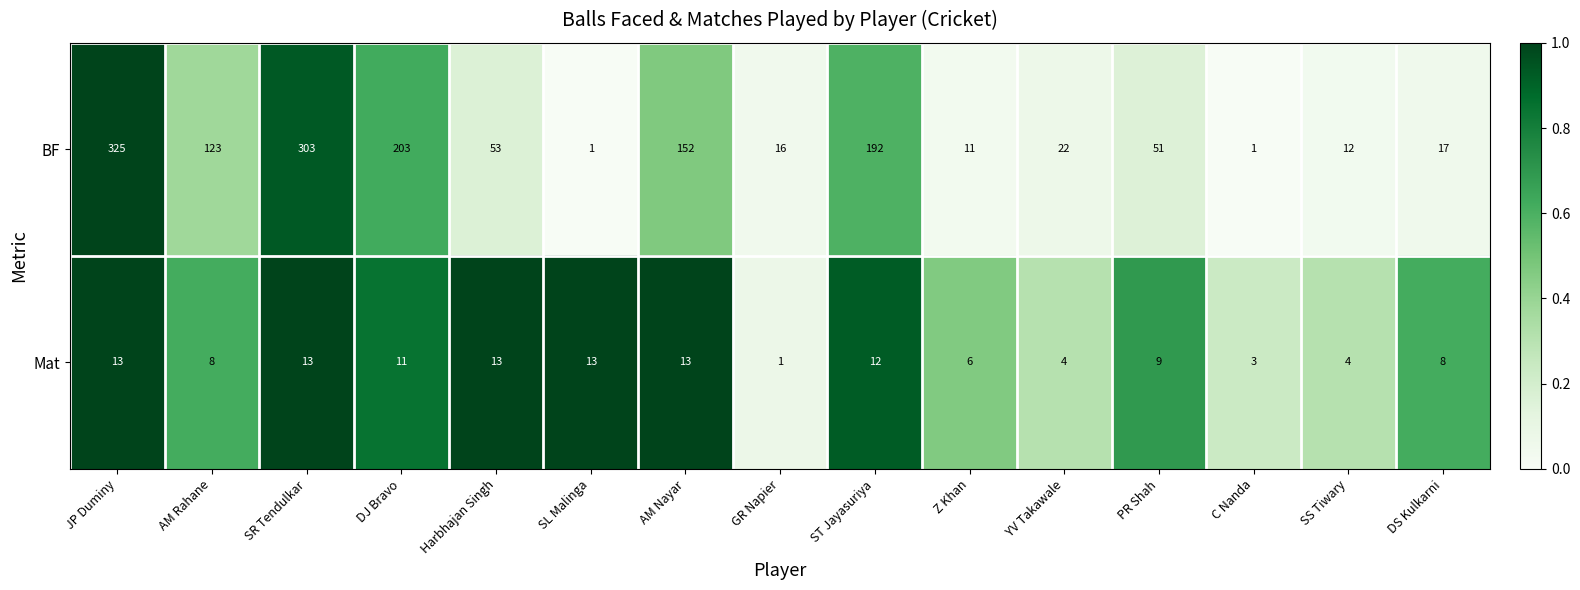

What is the difference between the maximum and minimum values in the BF series?

324